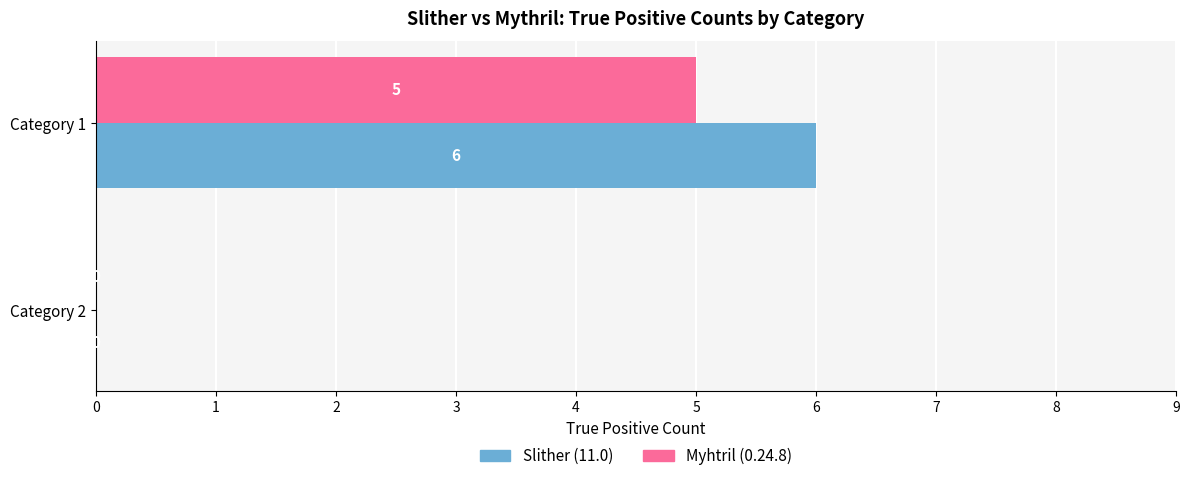

How many values in Slither (11.0) are above zero?

1